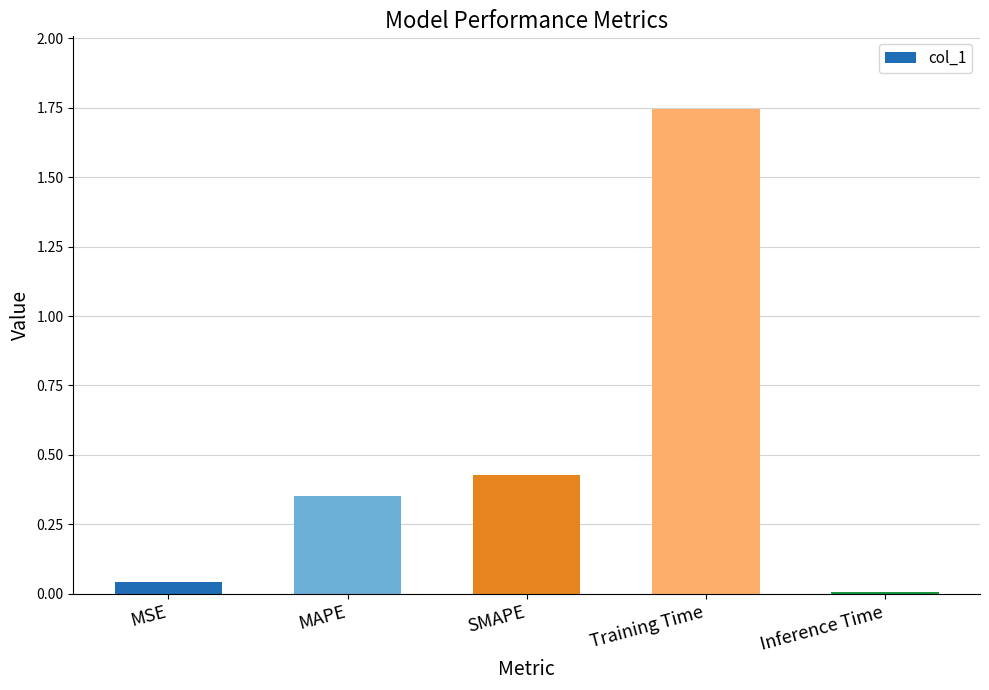

What position from the left is SMAPE?

3